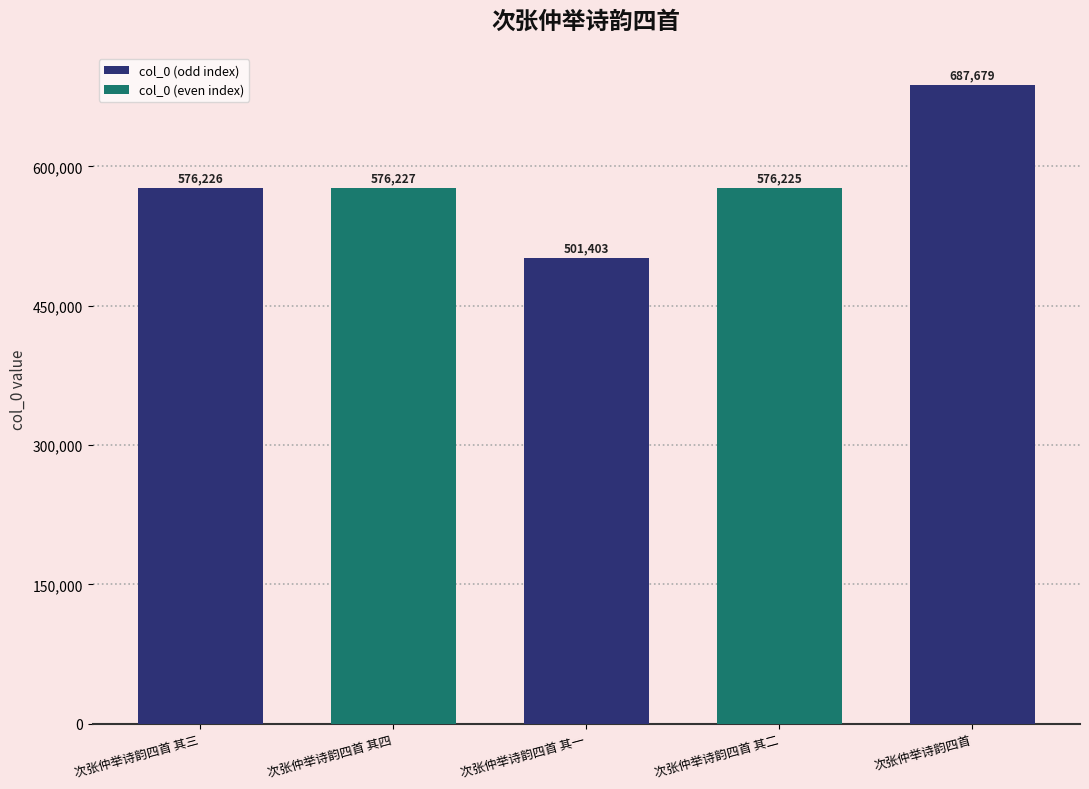

What is the change in value from 次张仲举诗韵四首 其三 to 次张仲举诗韵四首 其一?

-74823